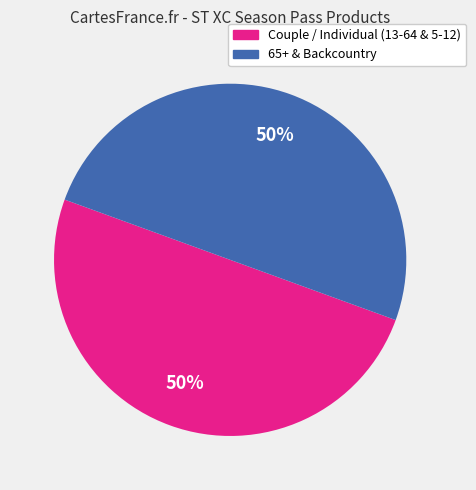

Count the number of slices in the pie.

2